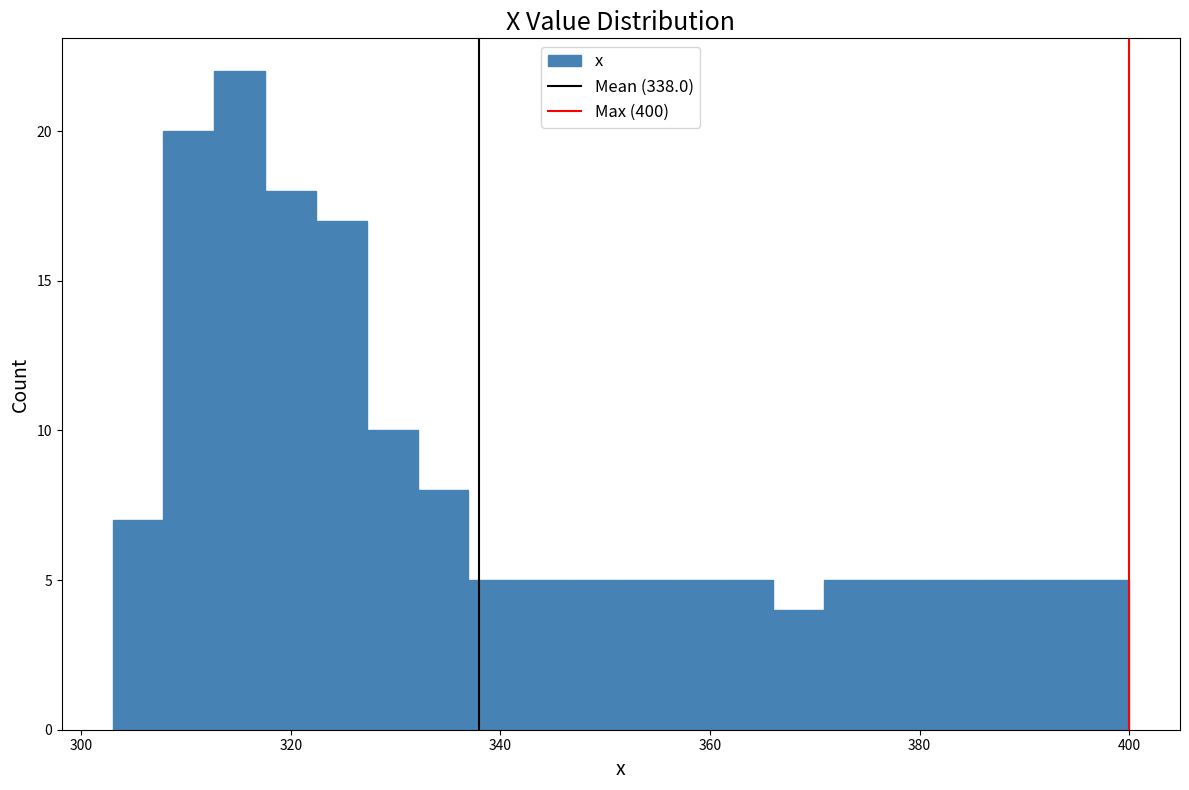

Around what value on the x-axis is the tallest bar? Give the approximate position of its centre, as read against the axis.

316